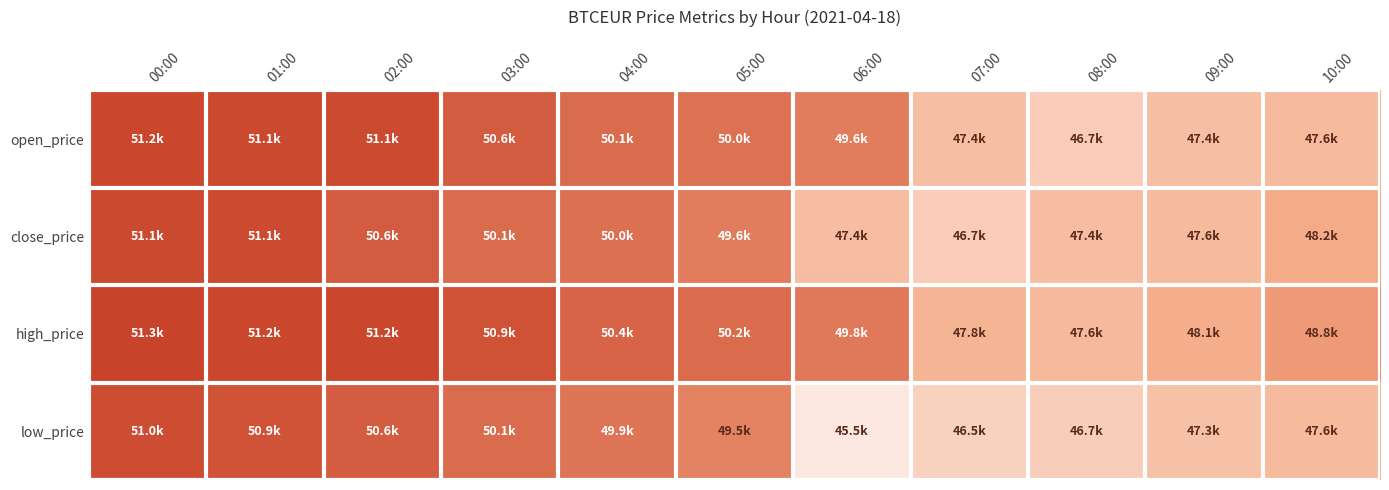

Rank the series by their maximum value, from highest to lowest.

high_price, open_price, close_price, low_price